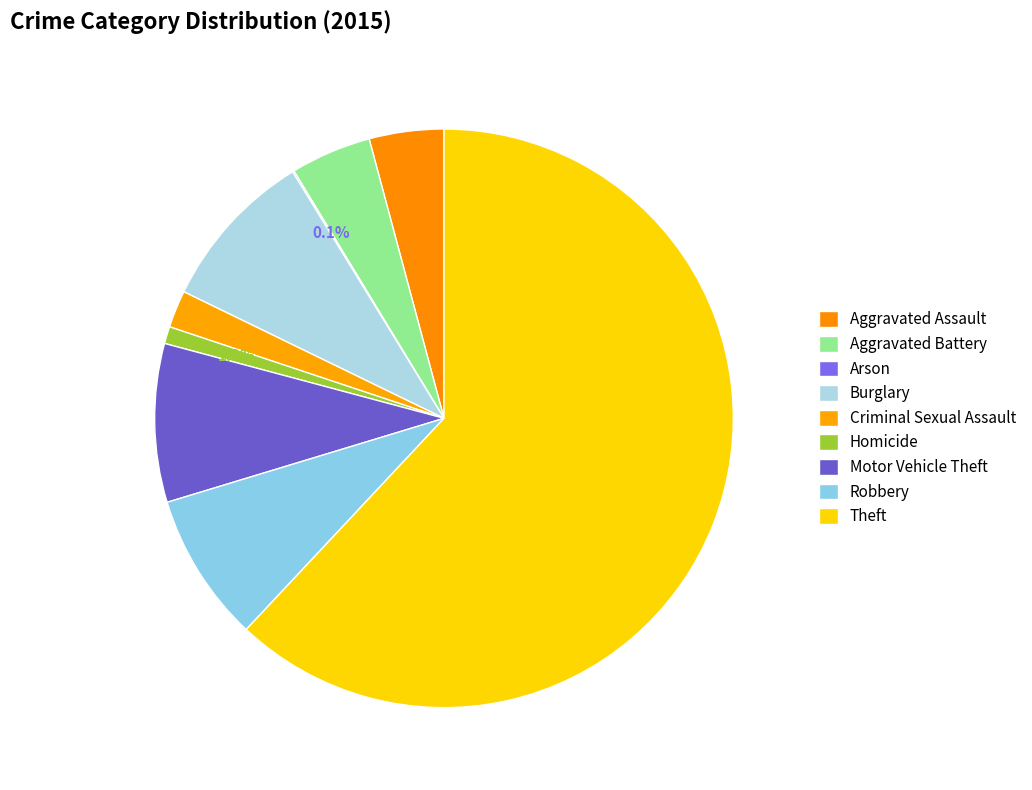

Rank the categories by value from highest to lowest.

Theft, Burglary, Motor Vehicle Theft, Robbery, Aggravated Battery, Aggravated Assault, Criminal Sexual Assault, Homicide, Arson